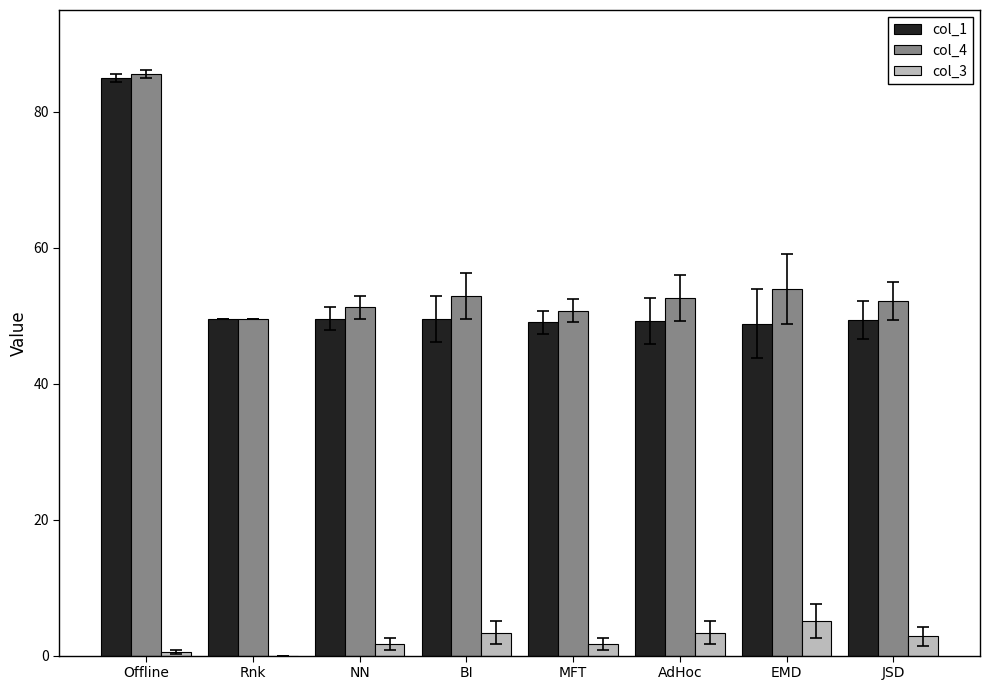

What is the sum of the col_1 values at Rnk and MFT?

98.6